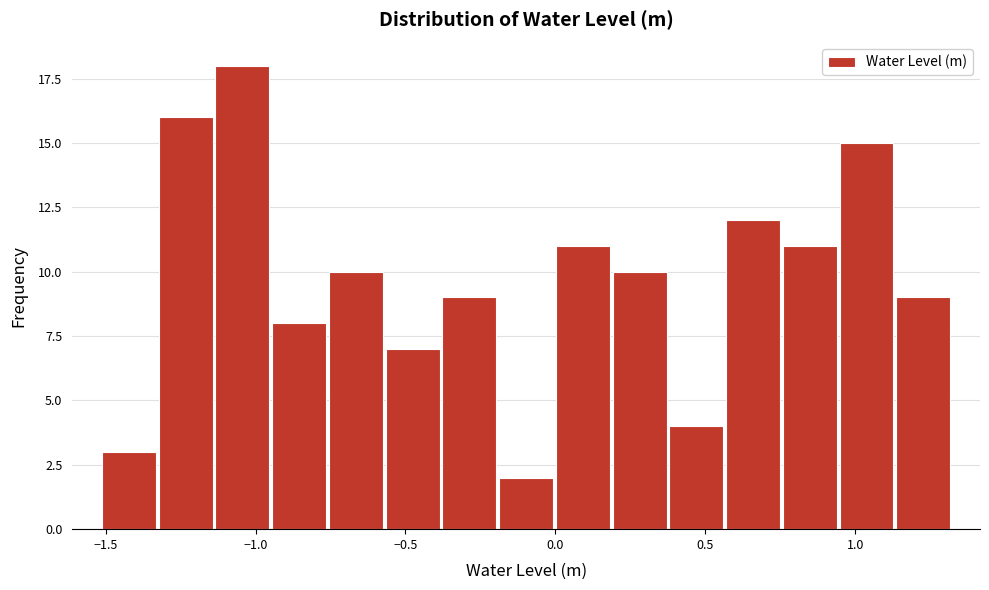

Around what value on the x-axis is the tallest bar? Give the approximate position of its centre, as read against the axis.

-1.05